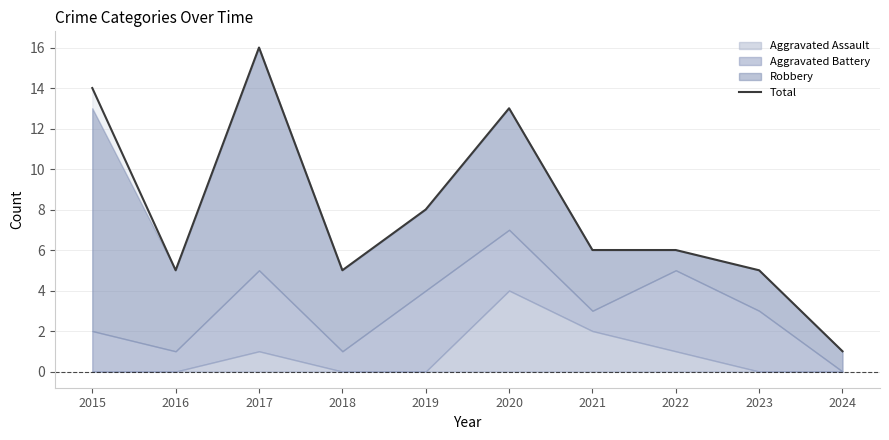

True or false: there are more than 1 points higher than both neighbors.

True